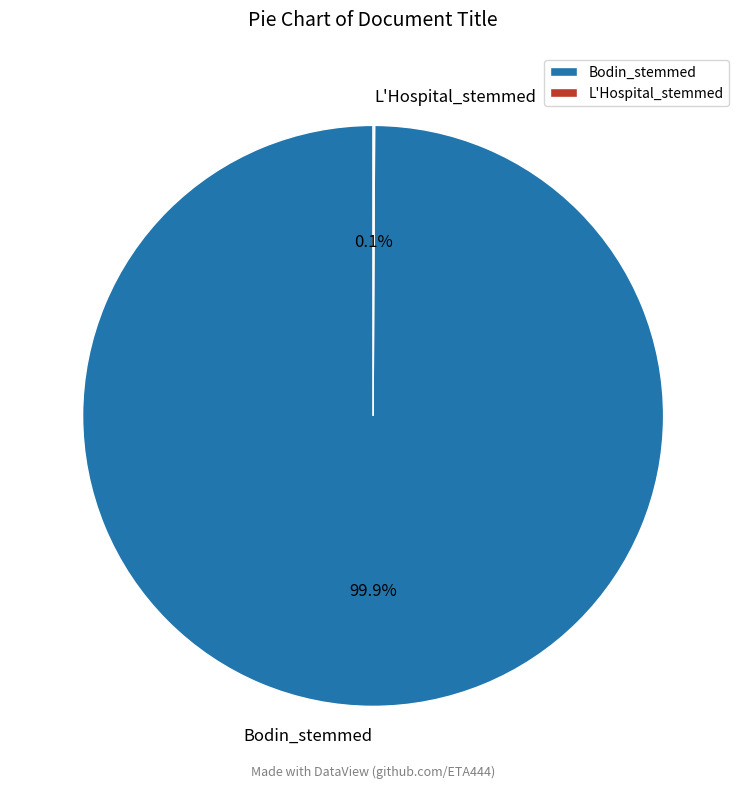

How much of the chart is everything except Bodin_stemmed?

0.1%